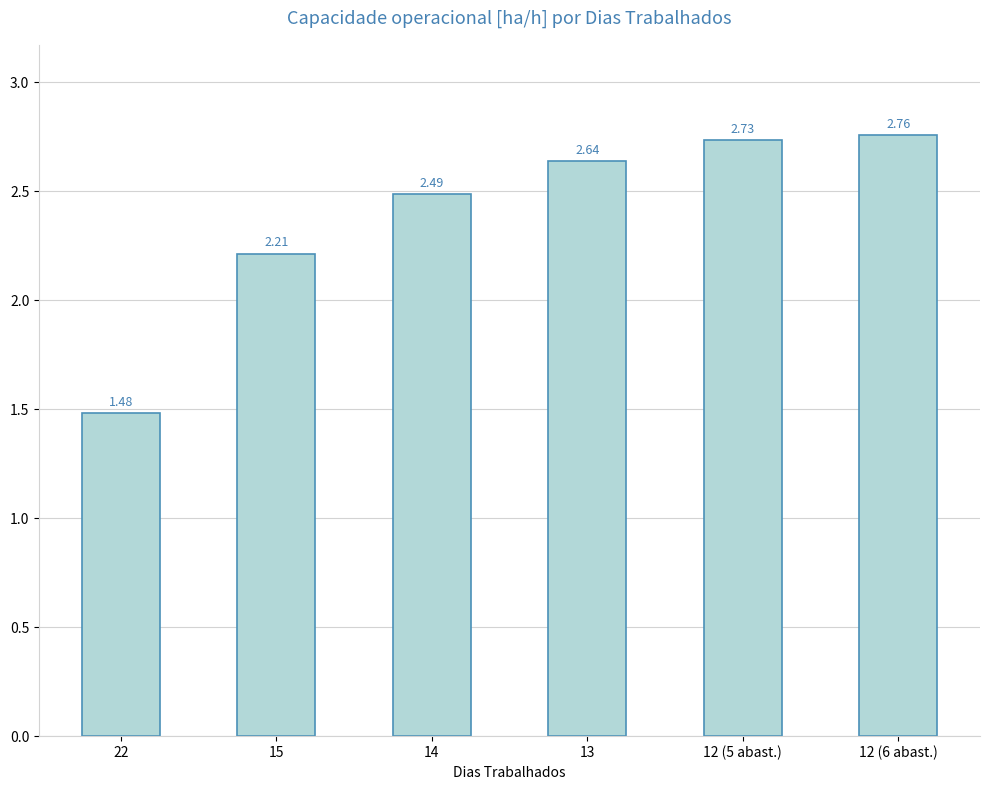

How many data points are above 2?

5